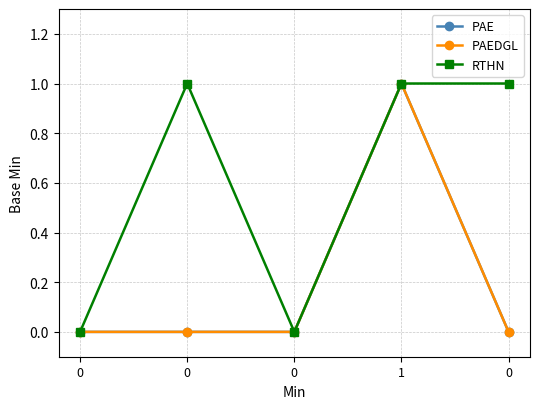

Reading left to right, what are all the values shown in this chart?

PAE: 0=0	0=0	0=0	1=1	0=0
PAEDGL: 0=0	0=0	0=0	1=1	0=0
RTHN: 0=0	0=1	0=0	1=1	0=1